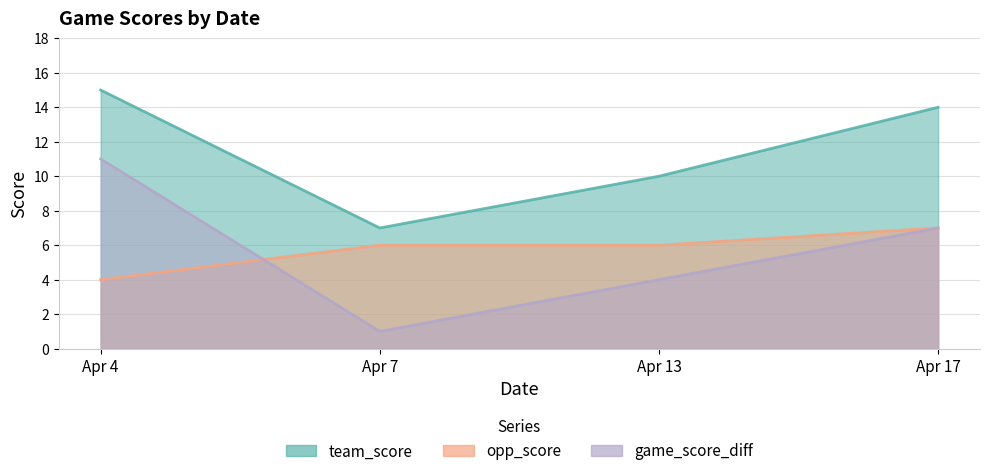

True or false: team_score and opp_score cross at least once.

False